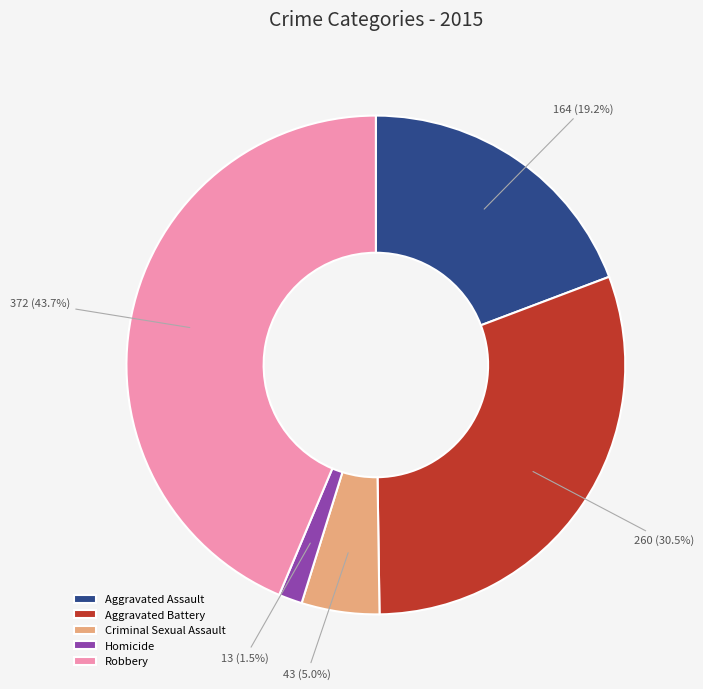

What is the ratio of the value at Robbery to the value at Criminal Sexual Assault?

8.7